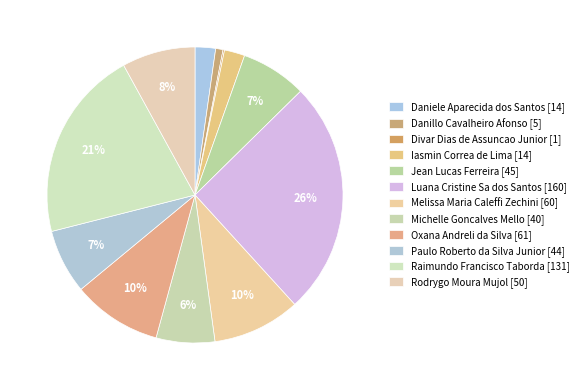

Which category has the smallest portion of the pie?

Divar Dias de Assuncao Junior